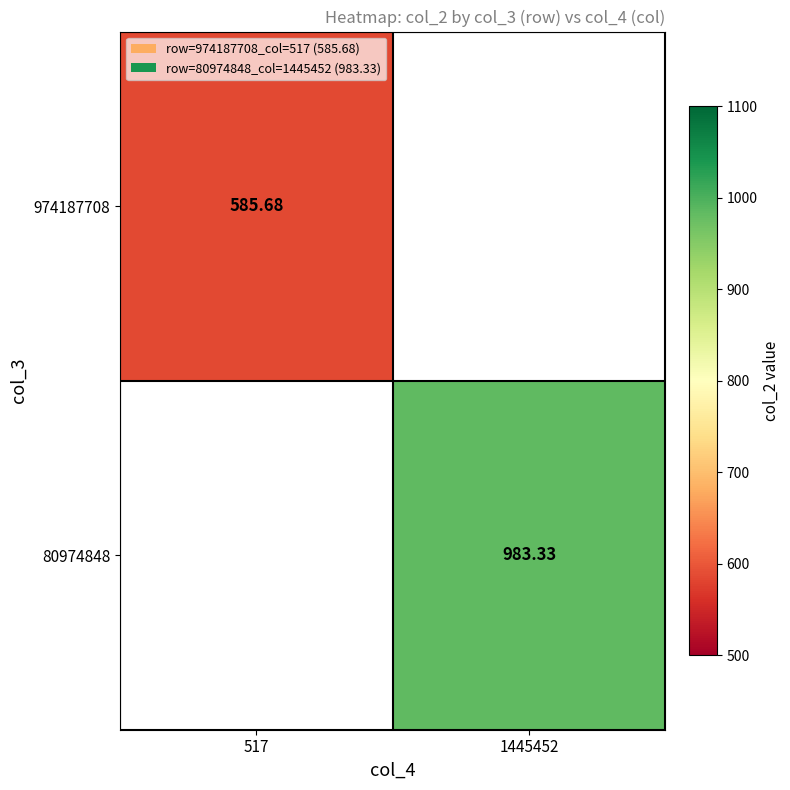

What is the maximum value shown in the chart?

983.3